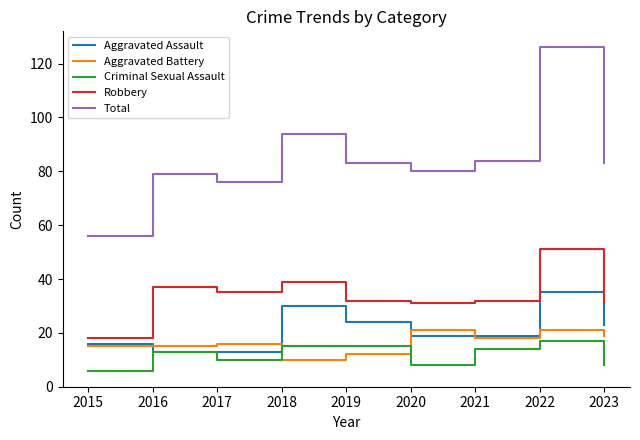

What is the difference between the maximum and minimum values in the Criminal Sexual Assault series?

11